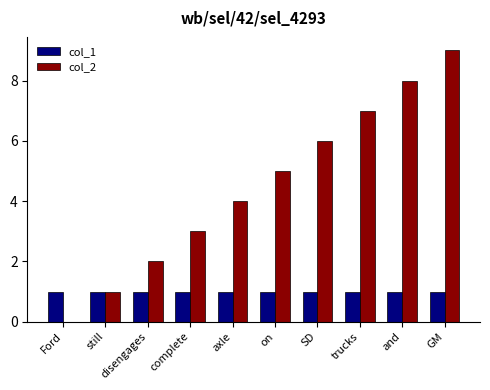

Which series has the largest total across all categories?

col_2